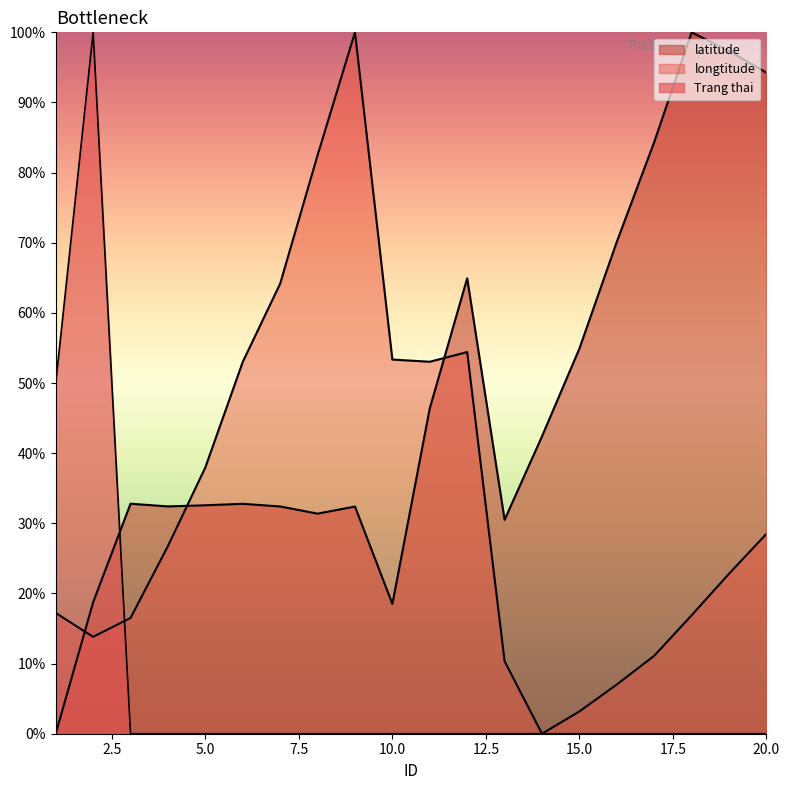

How many interior local valleys does the longtitude series have?

3